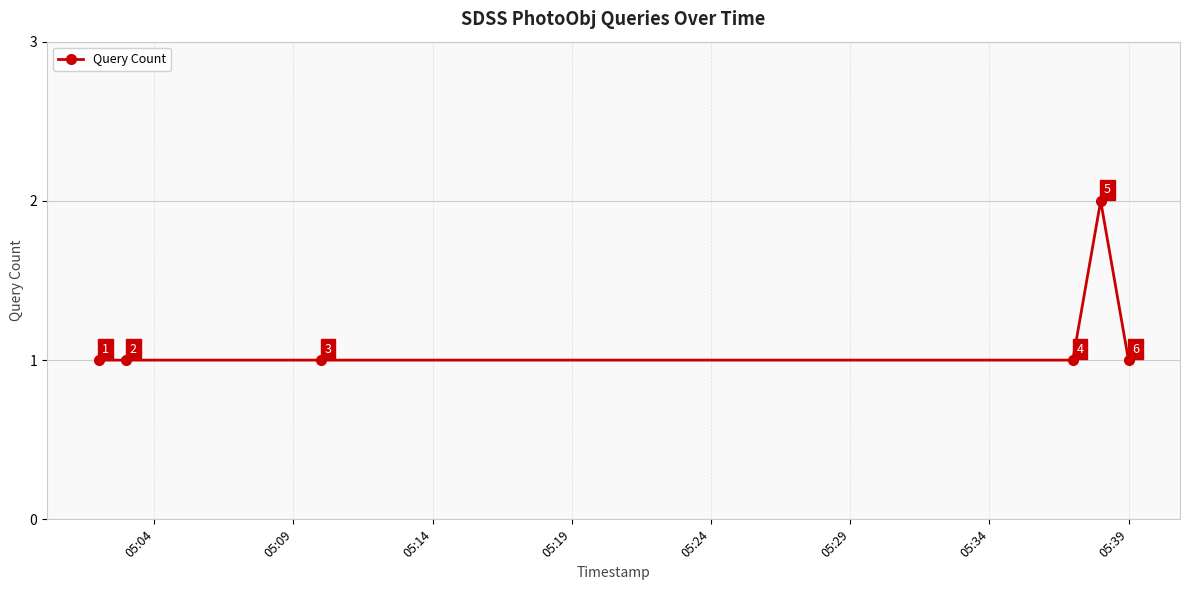

What is the sum of all values?

7